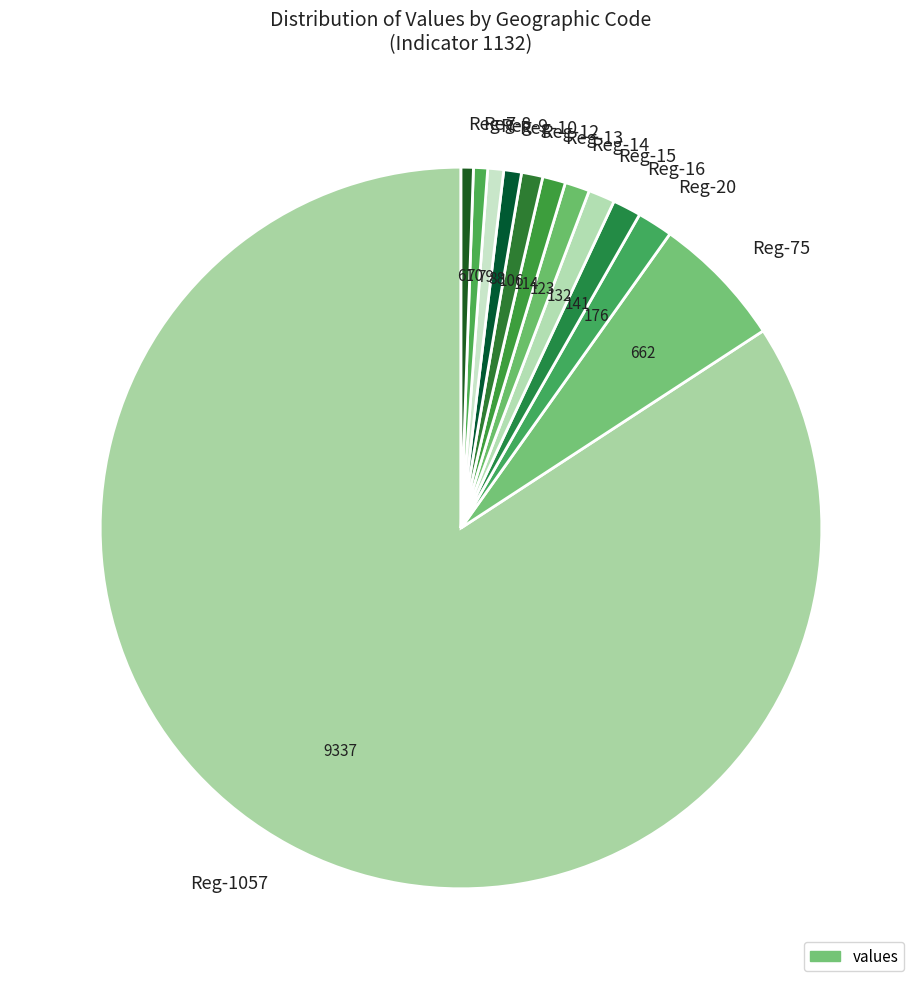

Do Reg-8 and Reg-14 together represent more than half of the pie?

No